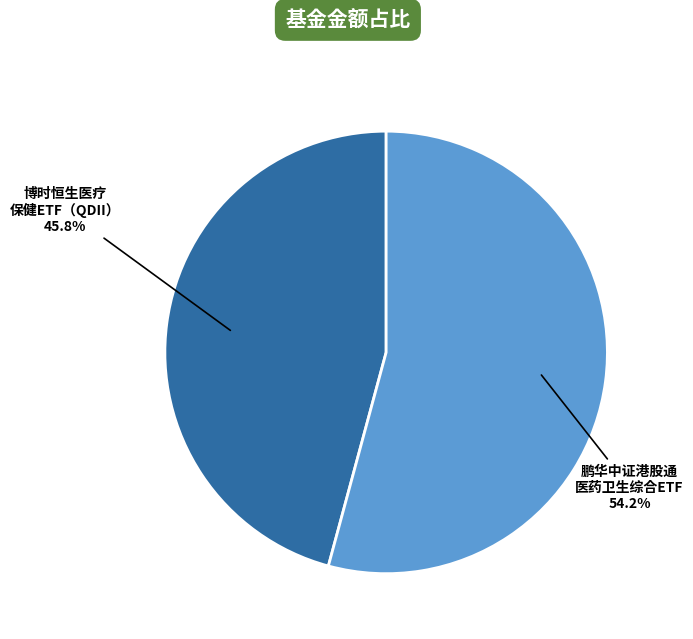

Rank the categories by value from lowest to highest.

博时恒生医疗 保健ETF（QDII）, 鹏华中证港股通 医药卫生综合ETF